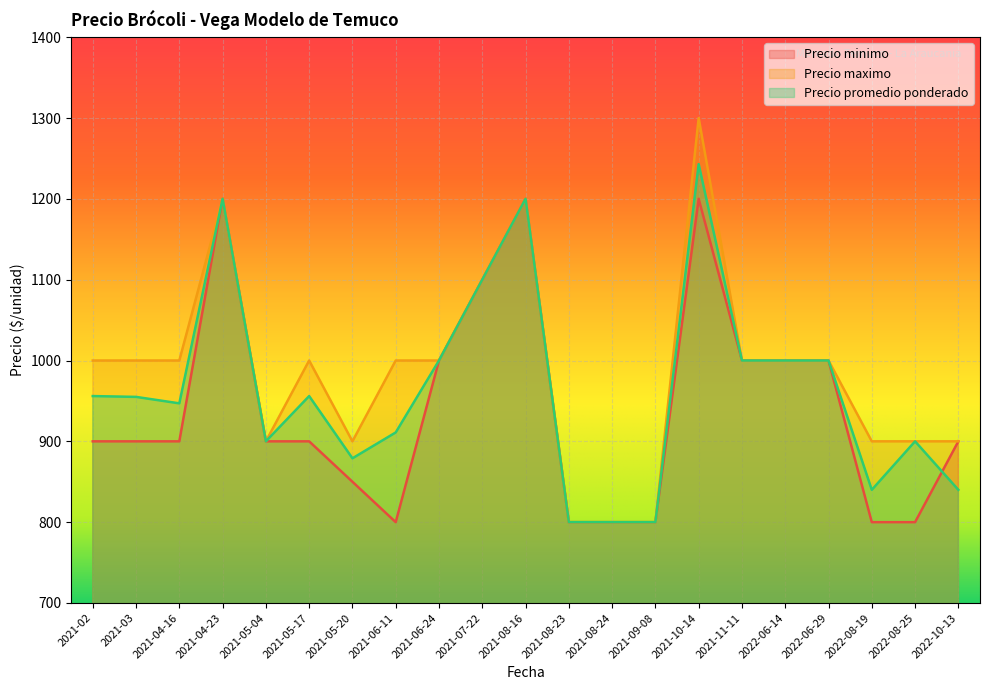

True or false: Precio promedio ponderado and Precio maximo intersect in this chart.

False